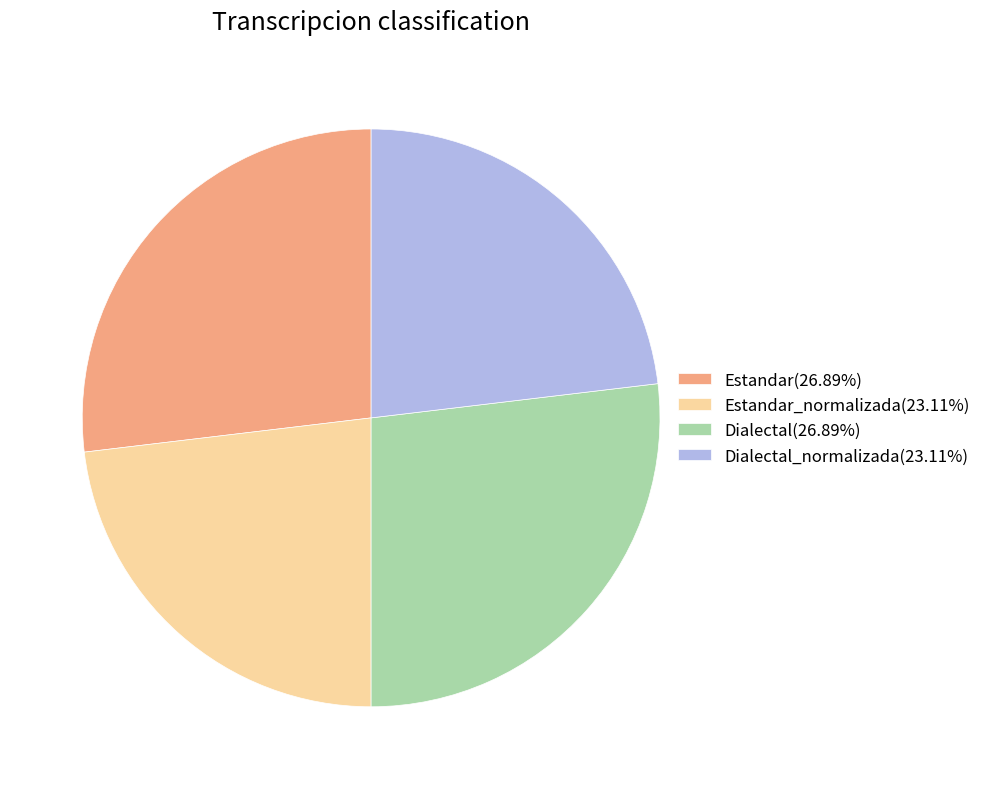

Does any single category account for the majority?

No